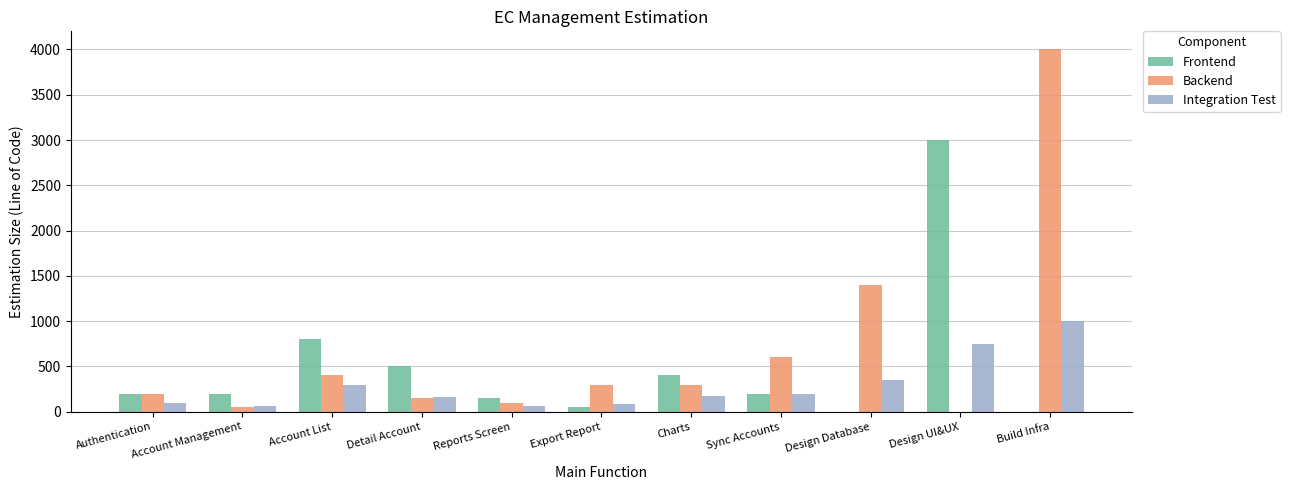

What is the highest value of the Backend series?

4000.0